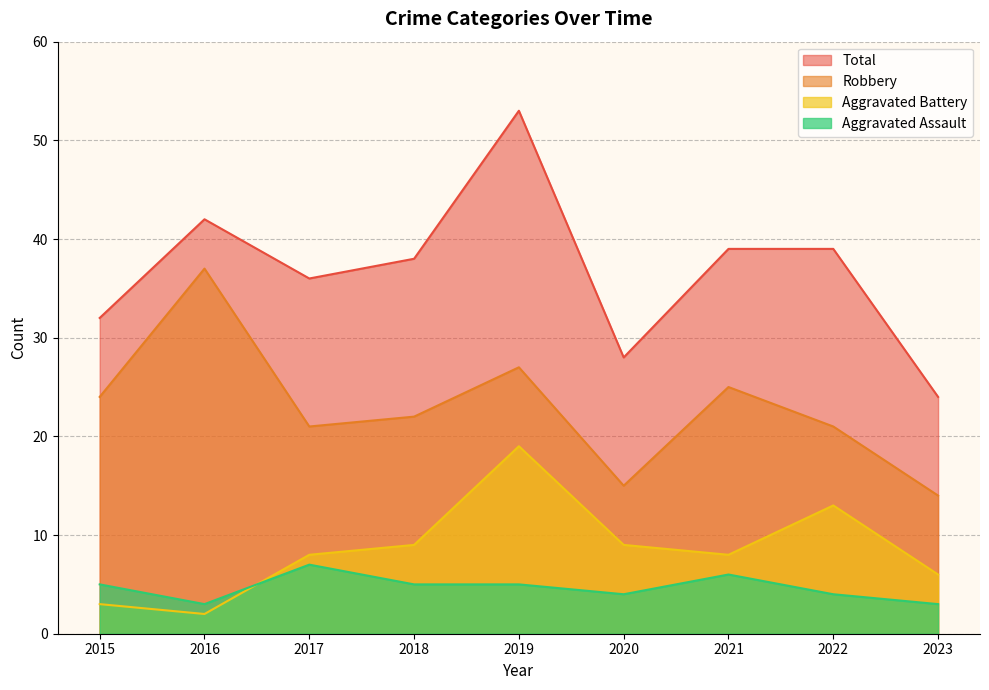

What is the difference between the Aggravated Battery values at 2019 and 2020?

10